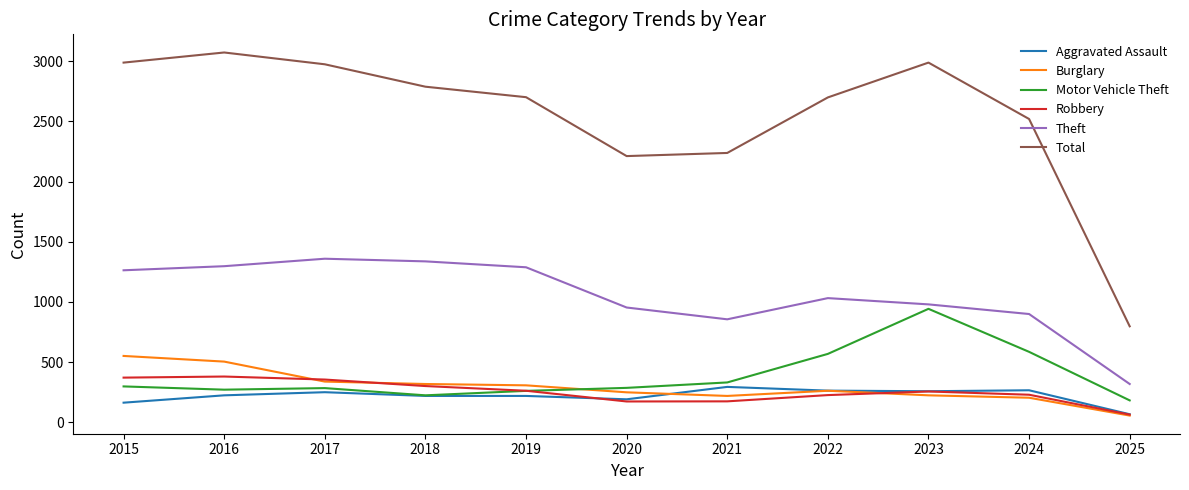

What value does the Aggravated Assault series have at 2020, to the nearest 50?

200